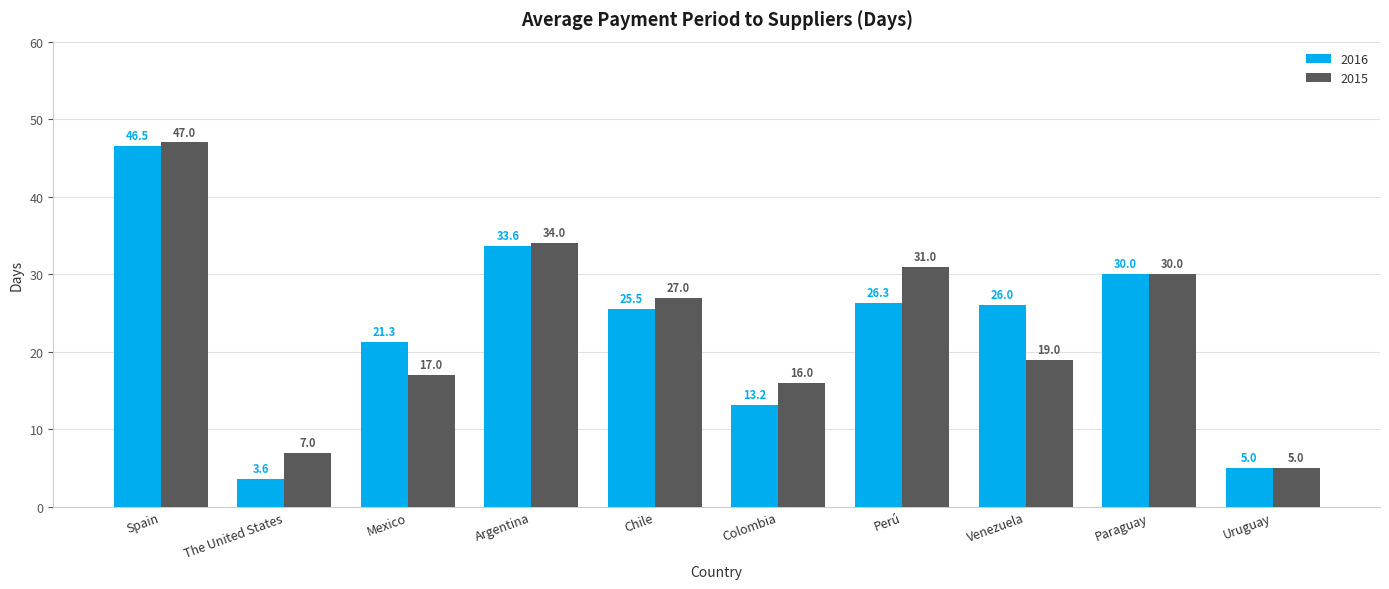

Which series has the largest total across all categories?

2015